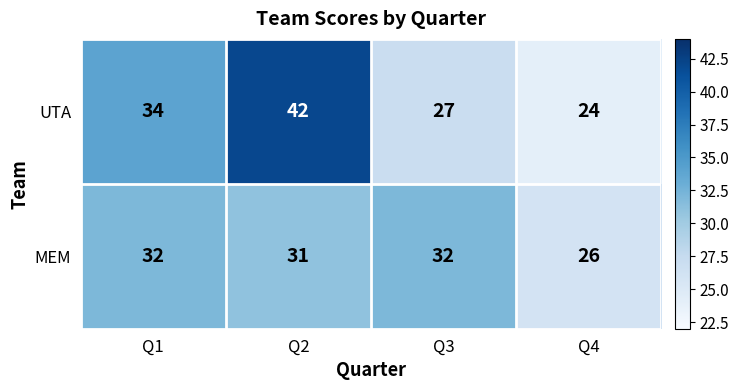

True or false: UTA has a value of 10 at Q1.

False